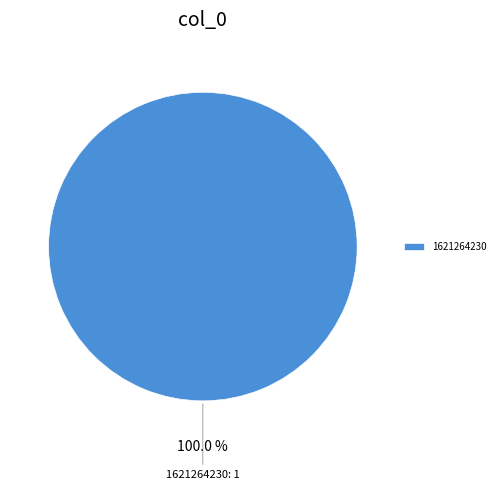

Rank the categories by value from lowest to highest.

1621264230